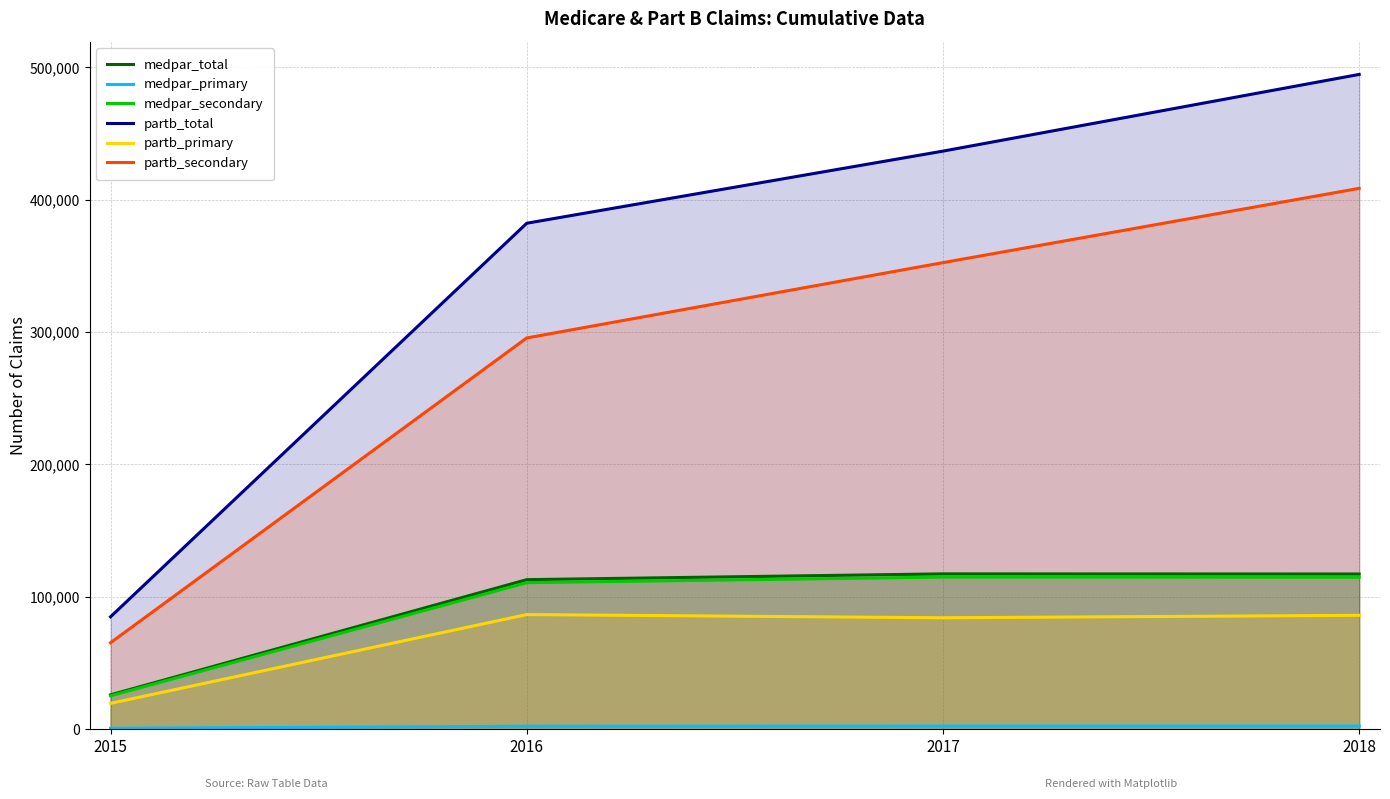

Does the chart display data point markers on the line(s)?

No